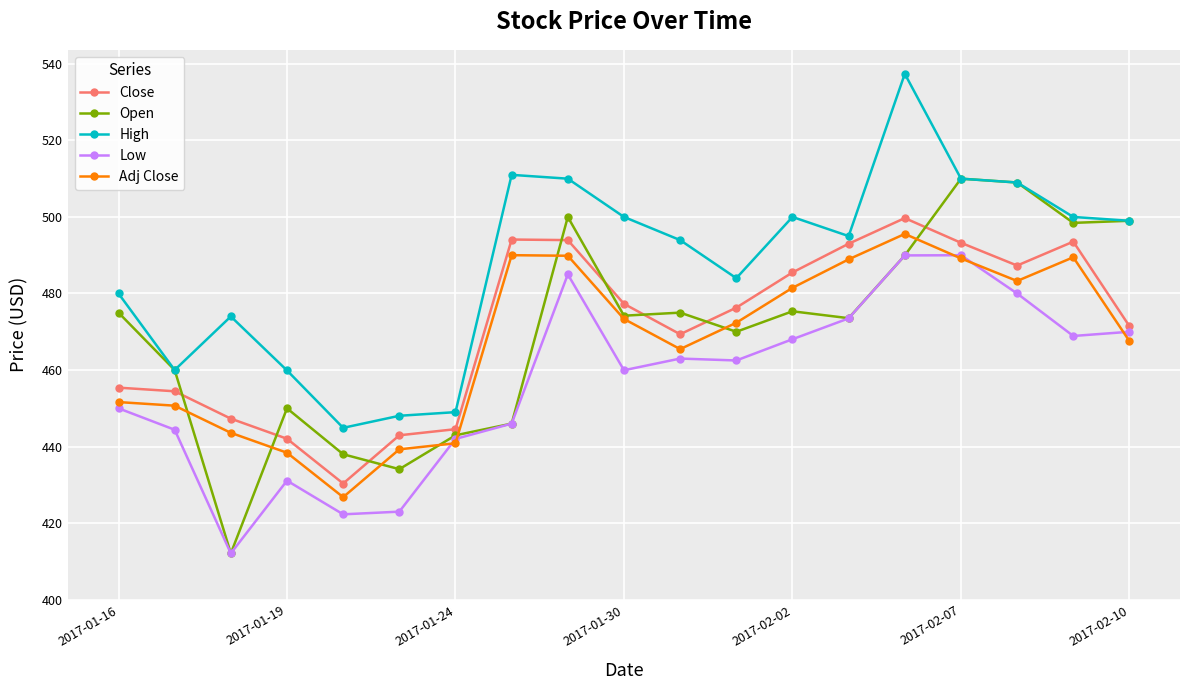

Which series has the largest total across all categories?

High